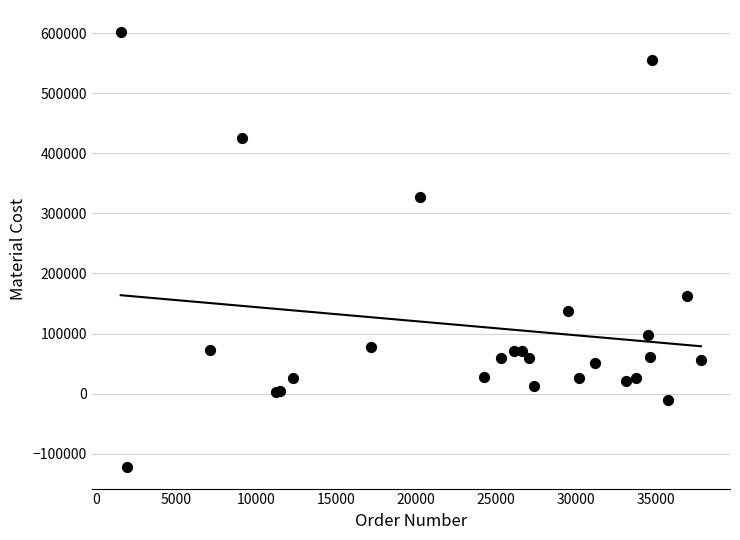

What Y value in the scatter plot is closest to 240273?

161775.0